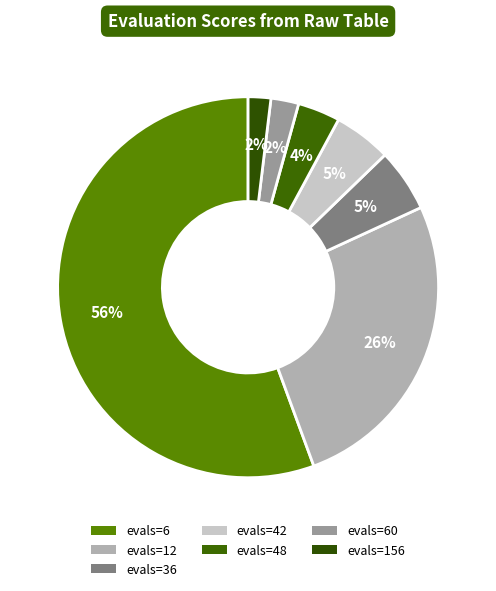

Which slice is the largest?

evals=6